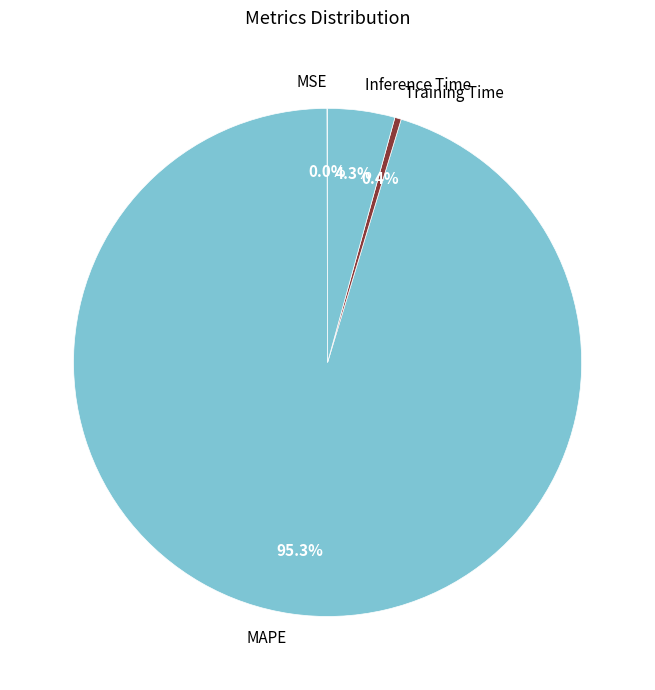

What percentage is the MAPE slice, to the nearest percent?

95%